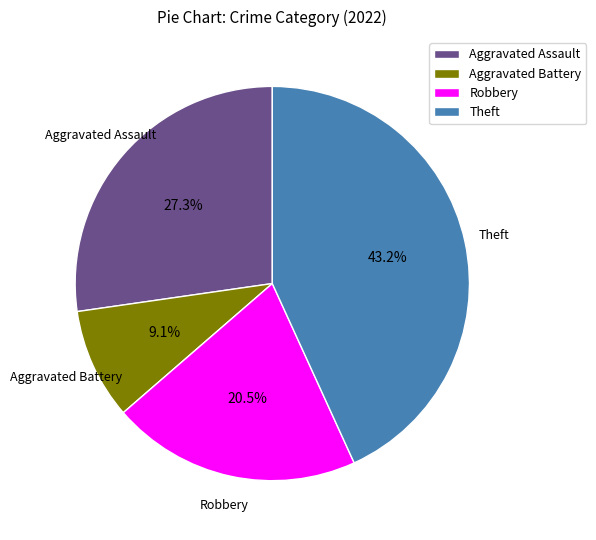

What percentage is NOT represented by Aggravated Assault?

72.7%